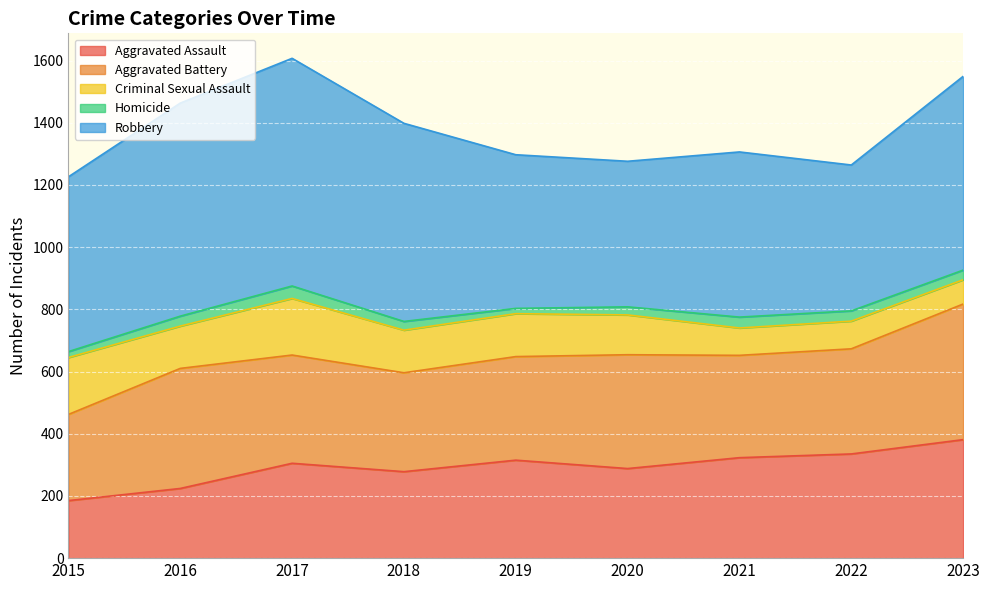

True or false: Aggravated Assault and Aggravated Battery intersect in this chart.

False